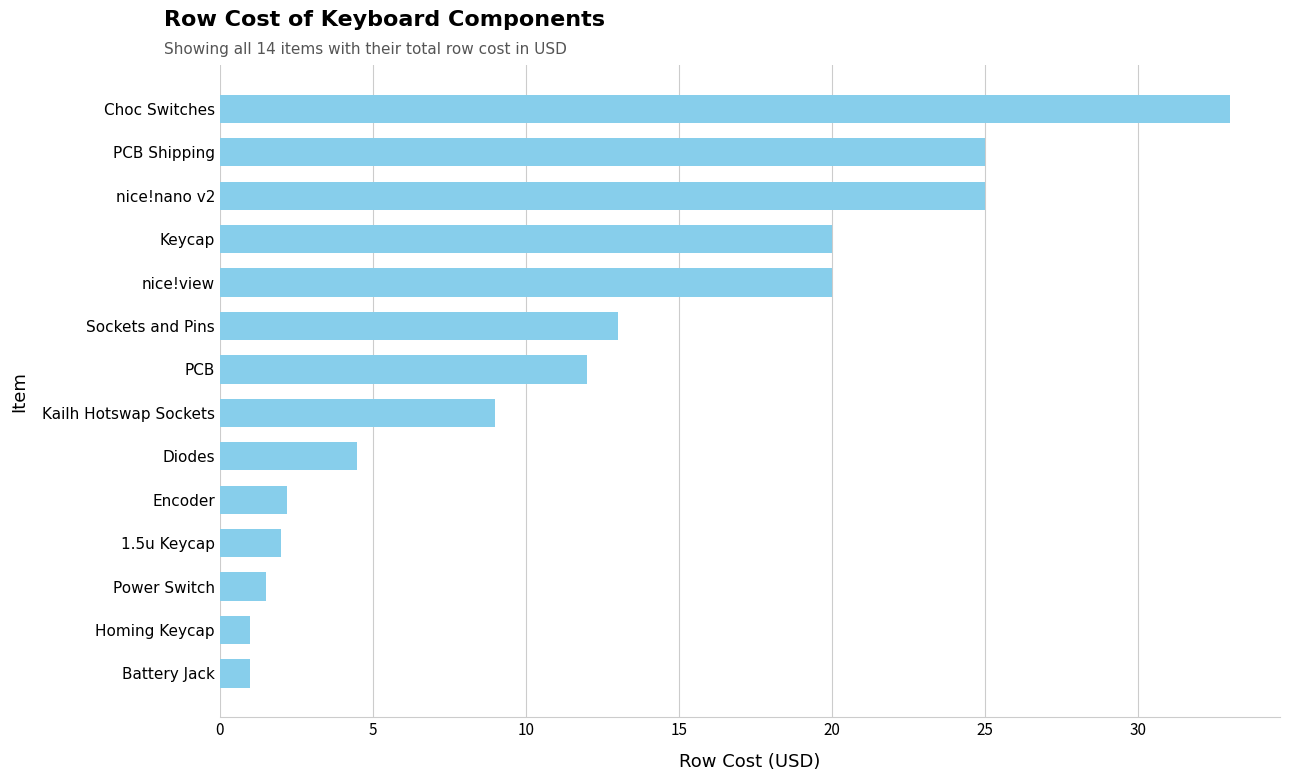

Approximately how many times larger is the value at PCB compared to Choc Switches?

0.4